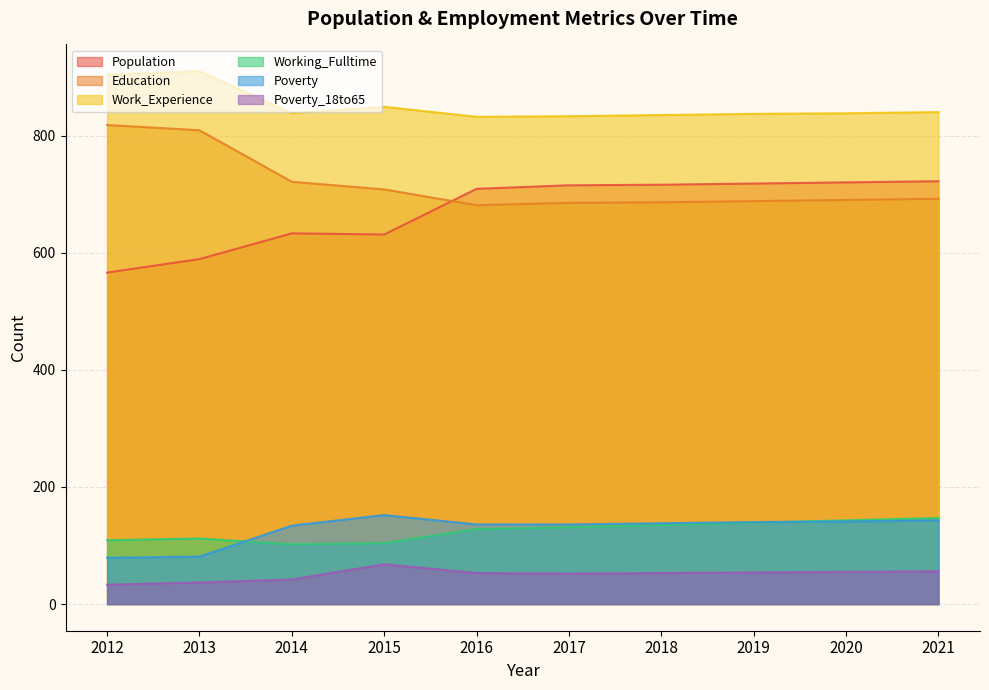

What is the highest value of the Poverty series?

152